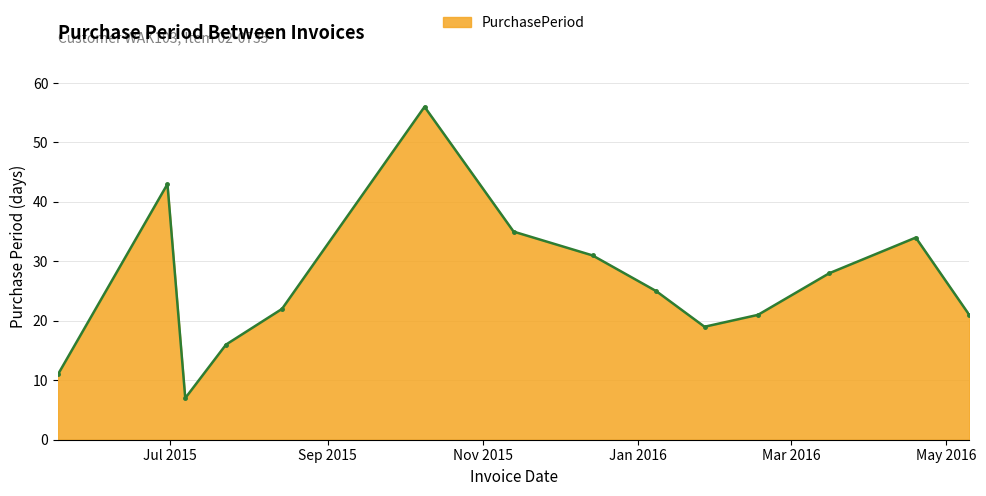

Does the chart display data point markers on the line(s)?

Yes